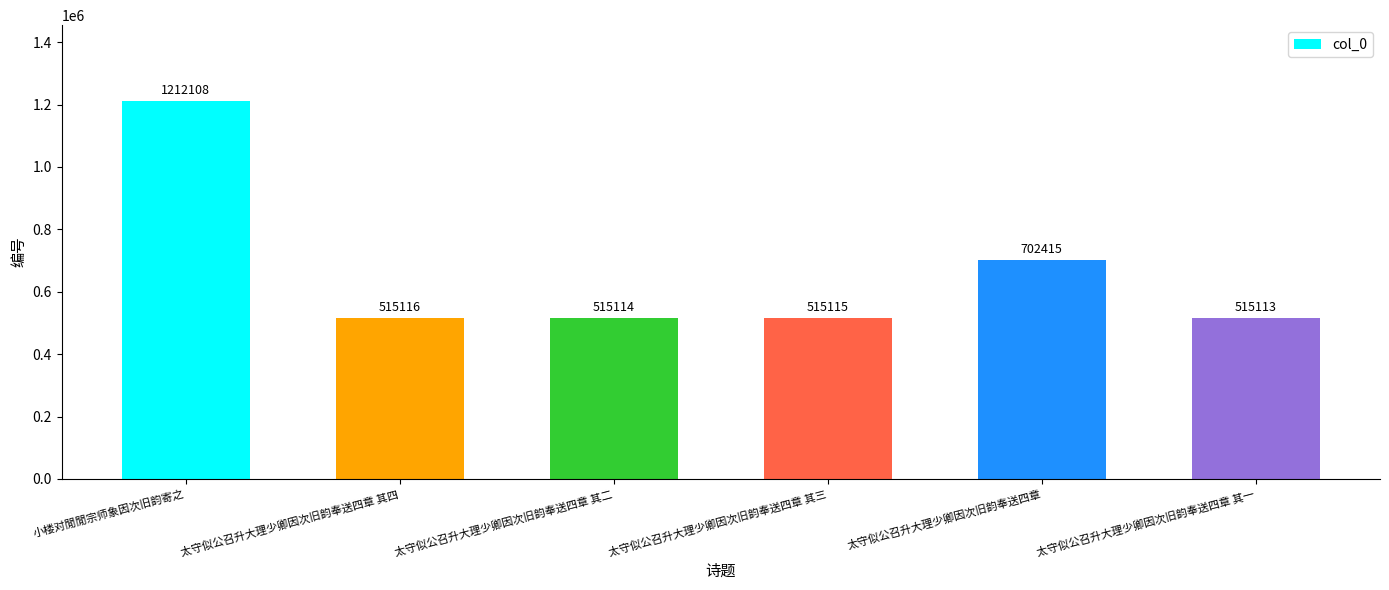

The value at 太守似公召升大理少卿因次旧韵奉送四章 其四 is 136801. True or false?

False